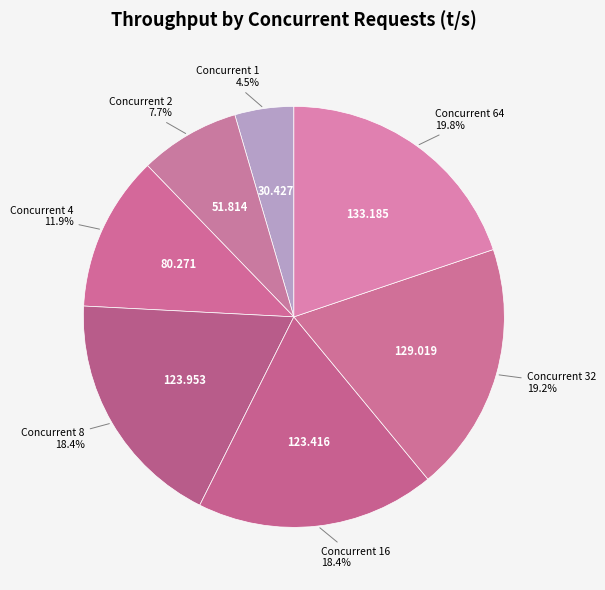

Combined, do Concurrent 4 and Concurrent 64 account for over 50%?

No